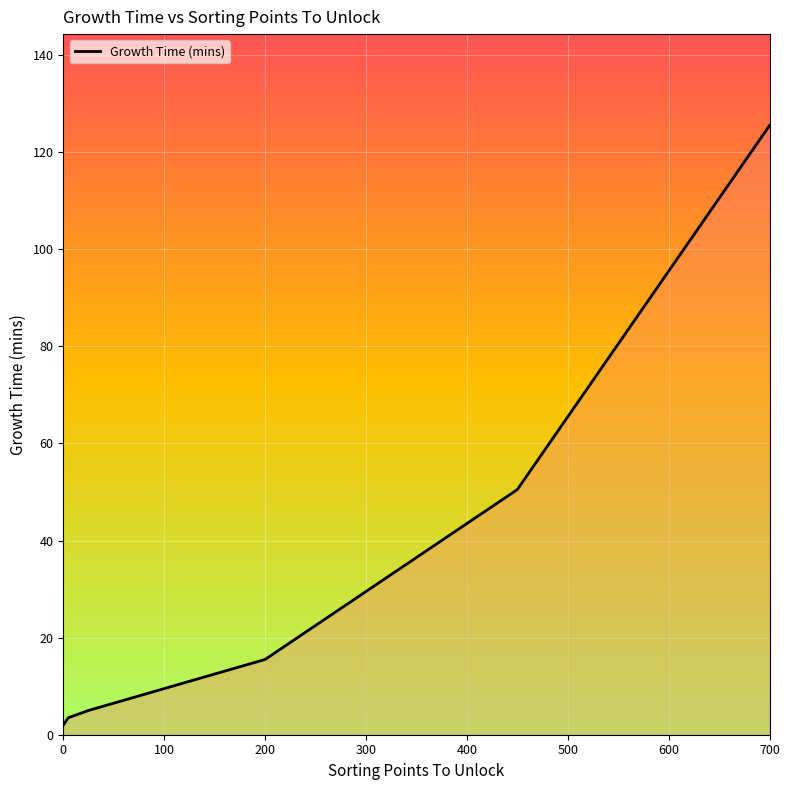

True or false: there are more than 2 points higher than both neighbors.

False